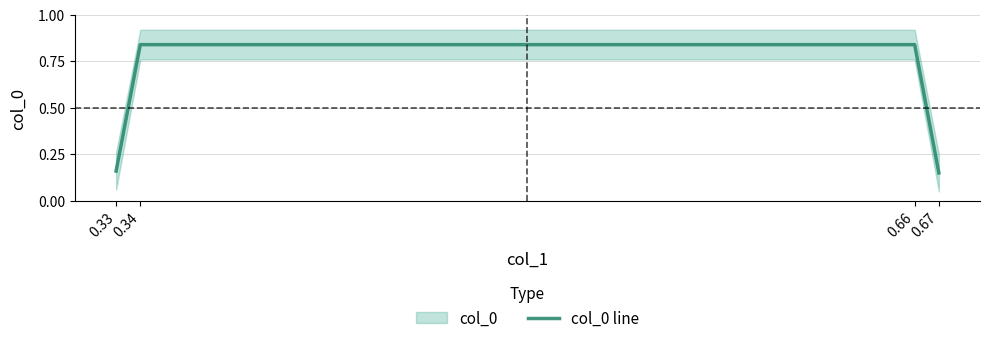

What is the average value?

0.5